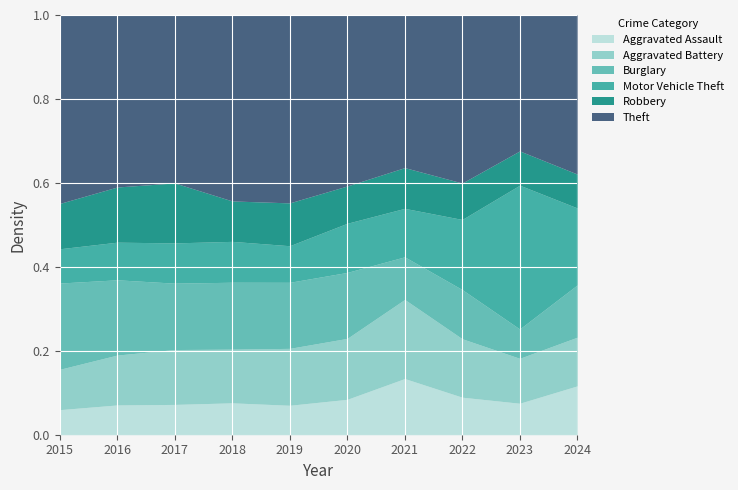

Which series has the largest total across all categories?

Theft